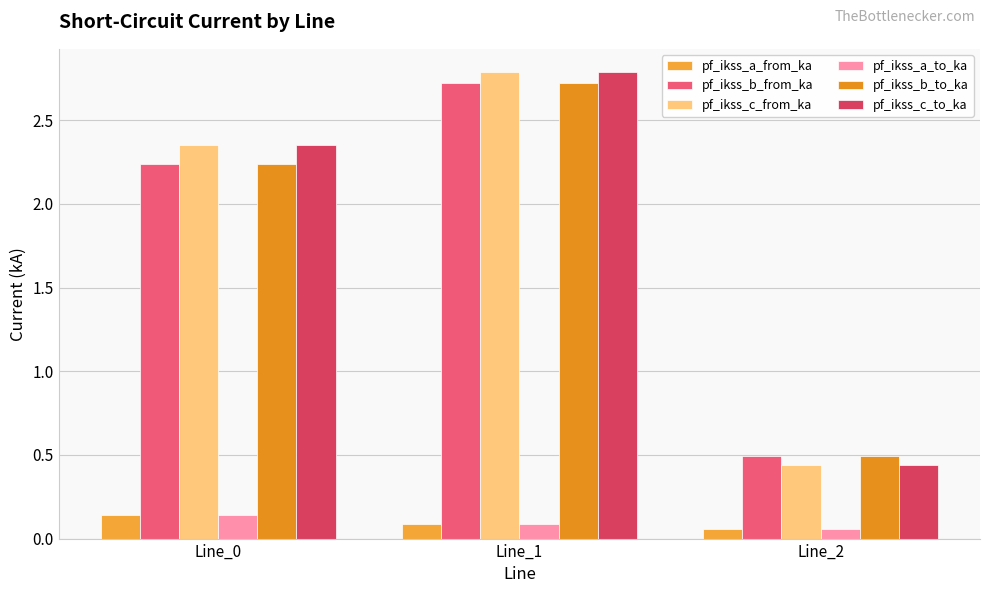

At which label is pf_ikss_b_from_ka closest to 1?

Line_2